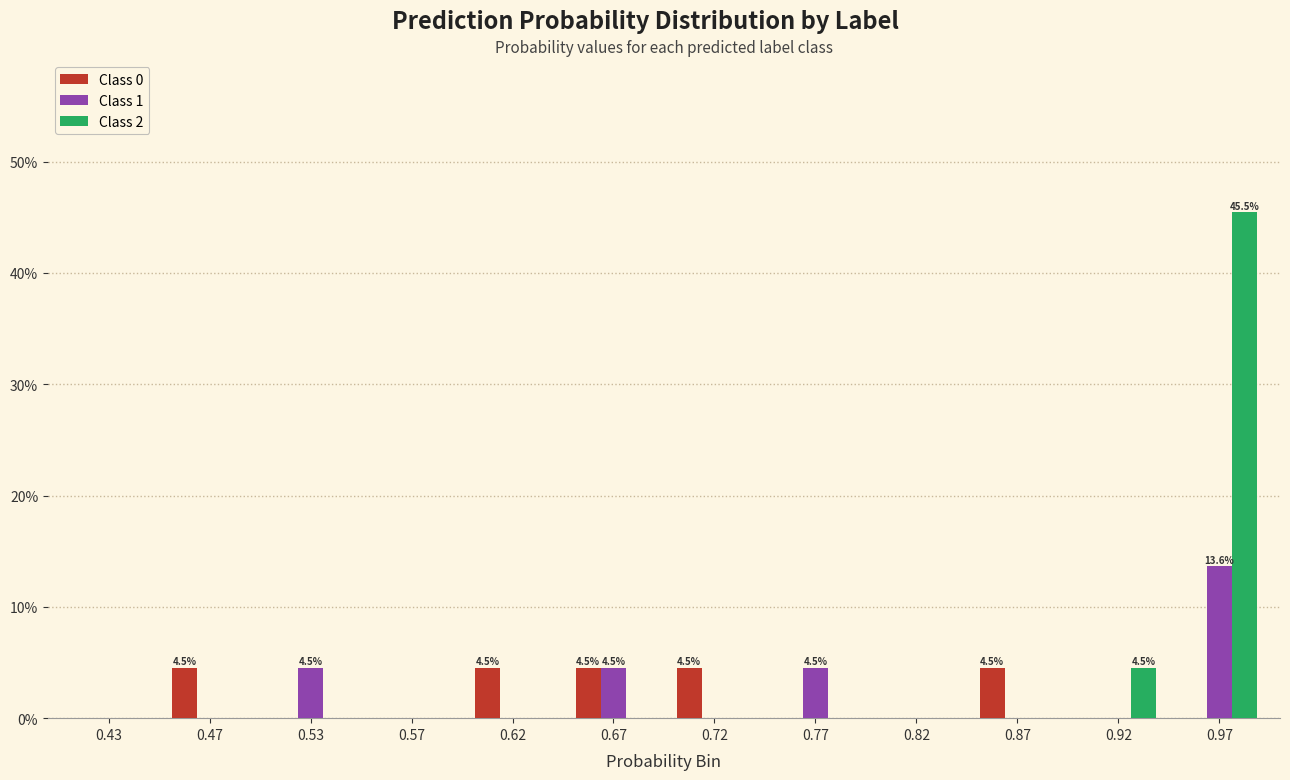

Count the number of categories in the chart.

12